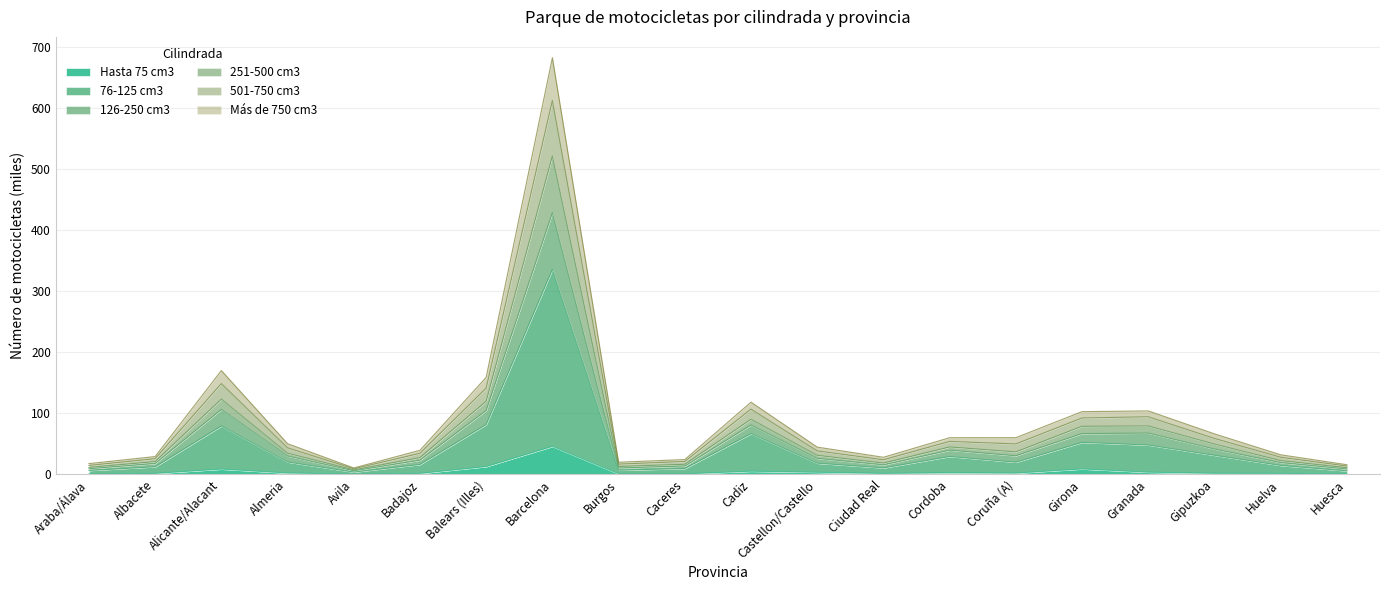

What is the maximum value for Hasta 75 cm3?

45.8